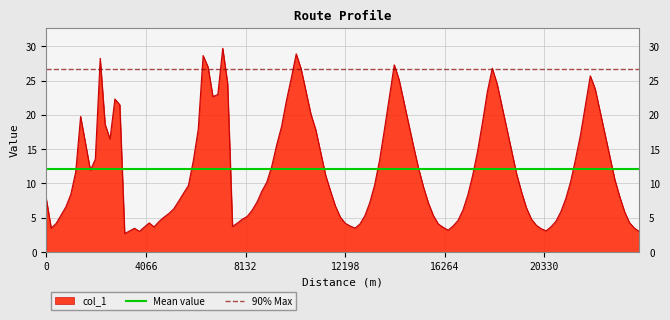

What is the highest value of the col_1 series?

29.7